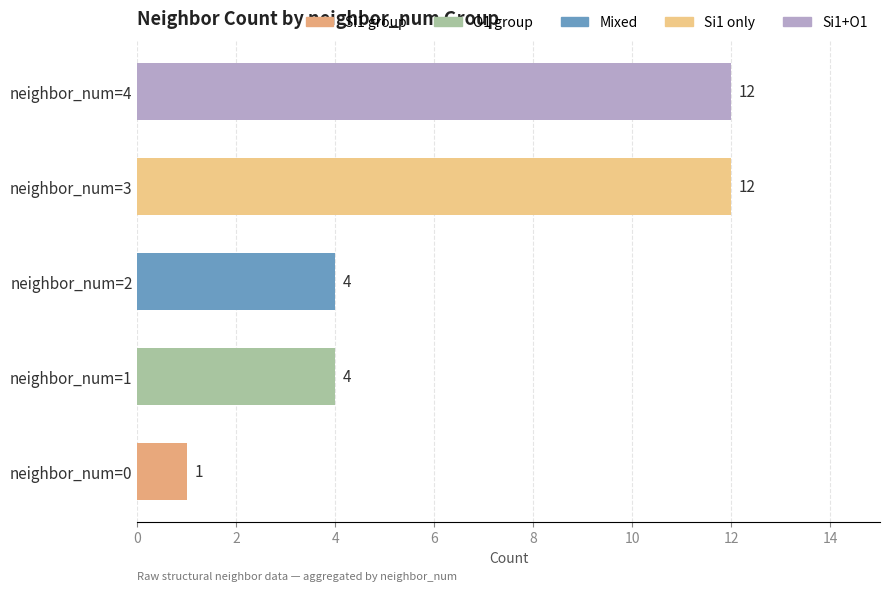

What is the ratio of the value at neighbor_num=1 to the value at neighbor_num=3?

0.3